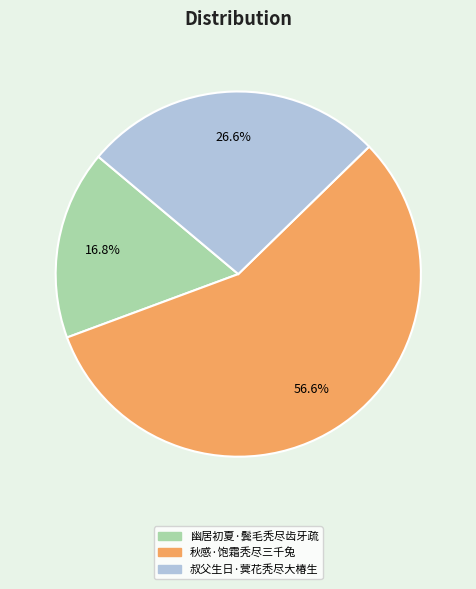

True or false: 幽居初夏·鬓毛秃尽齿牙疏 accounts for 17% of the total.

True